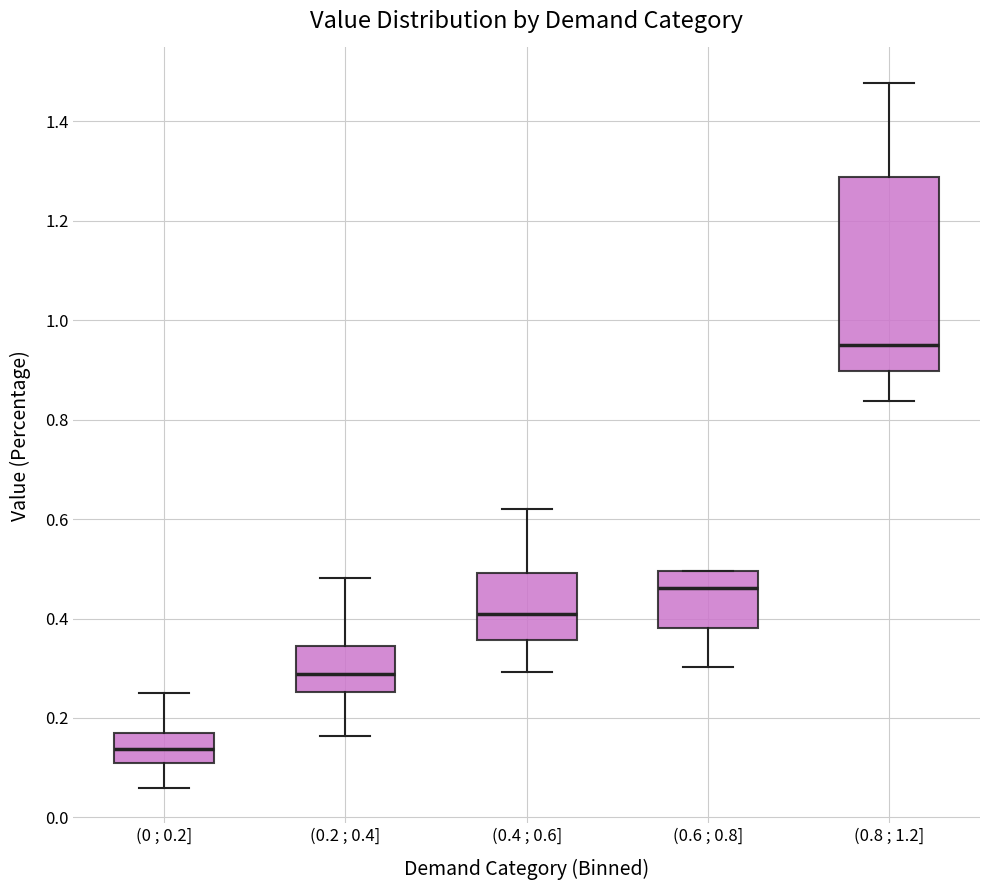

Reading left to right, transcribe this box plot: for each box, give where its median line is, the range the box spans, and where its two whiskers end, as read against the y-axis. The values are not printed on the chart, so give them approximately, as read against the axis.

(0 ; 0.2]: median 0.14, box 0.10 to 0.16, whiskers 0.06 to 0.24
(0.2 ; 0.4]: median 0.28, box 0.26 to 0.34, whiskers 0.16 to 0.48
(0.4 ; 0.6]: median 0.40, box 0.36 to 0.50, whiskers 0.30 to 0.62
(0.6 ; 0.8]: median 0.46, box 0.38 to 0.50, whiskers 0.30 to 0.50
(0.8 ; 1.2]: median 0.96, box 0.90 to 1.28, whiskers 0.84 to 1.48